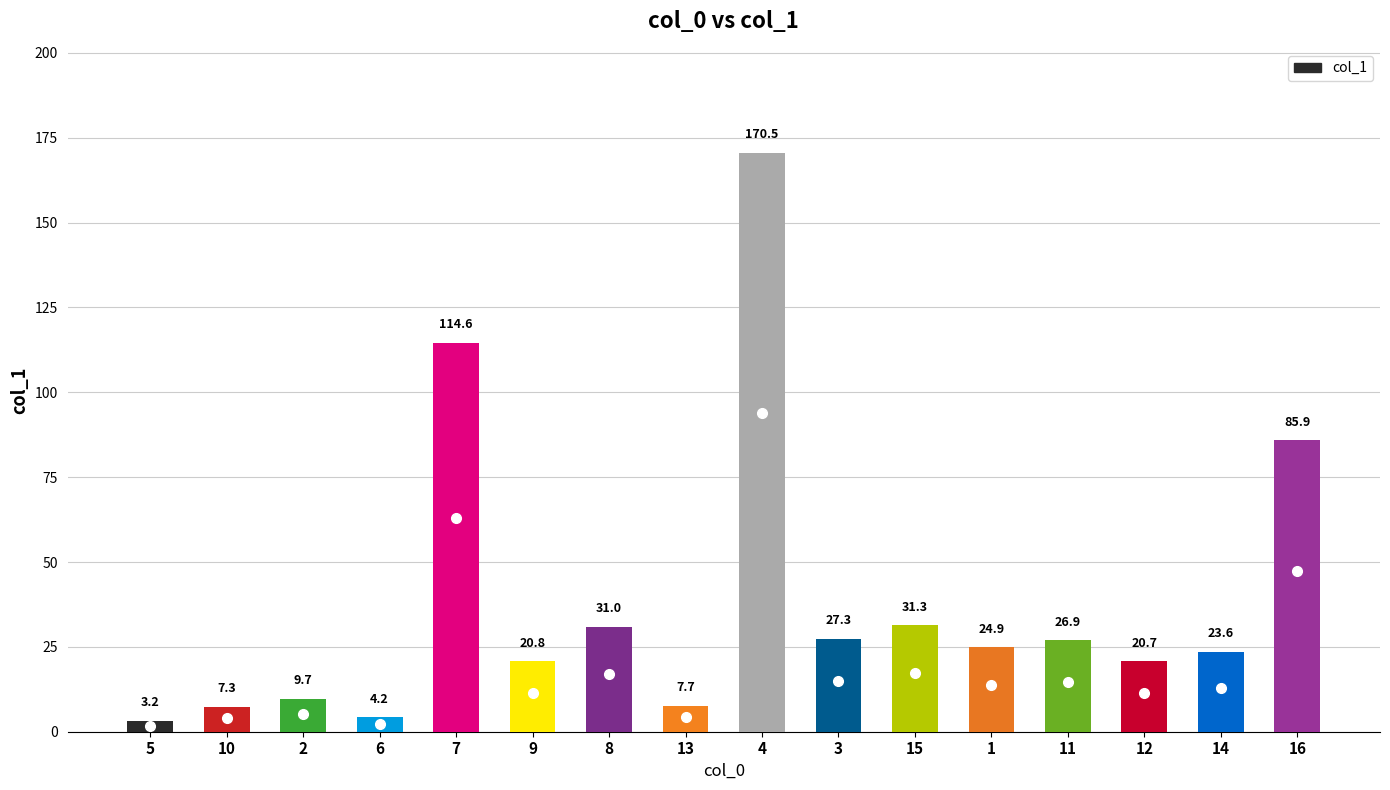

Reading left to right, list all the values displayed in this chart.

5=3.2	10=7.3	2=9.7	6=4.2	7=114.6	9=20.8	8=31.0	13=7.7	4=170.5	3=27.3	15=31.3	1=24.9	11=26.9	12=20.7	14=23.6	16=85.9